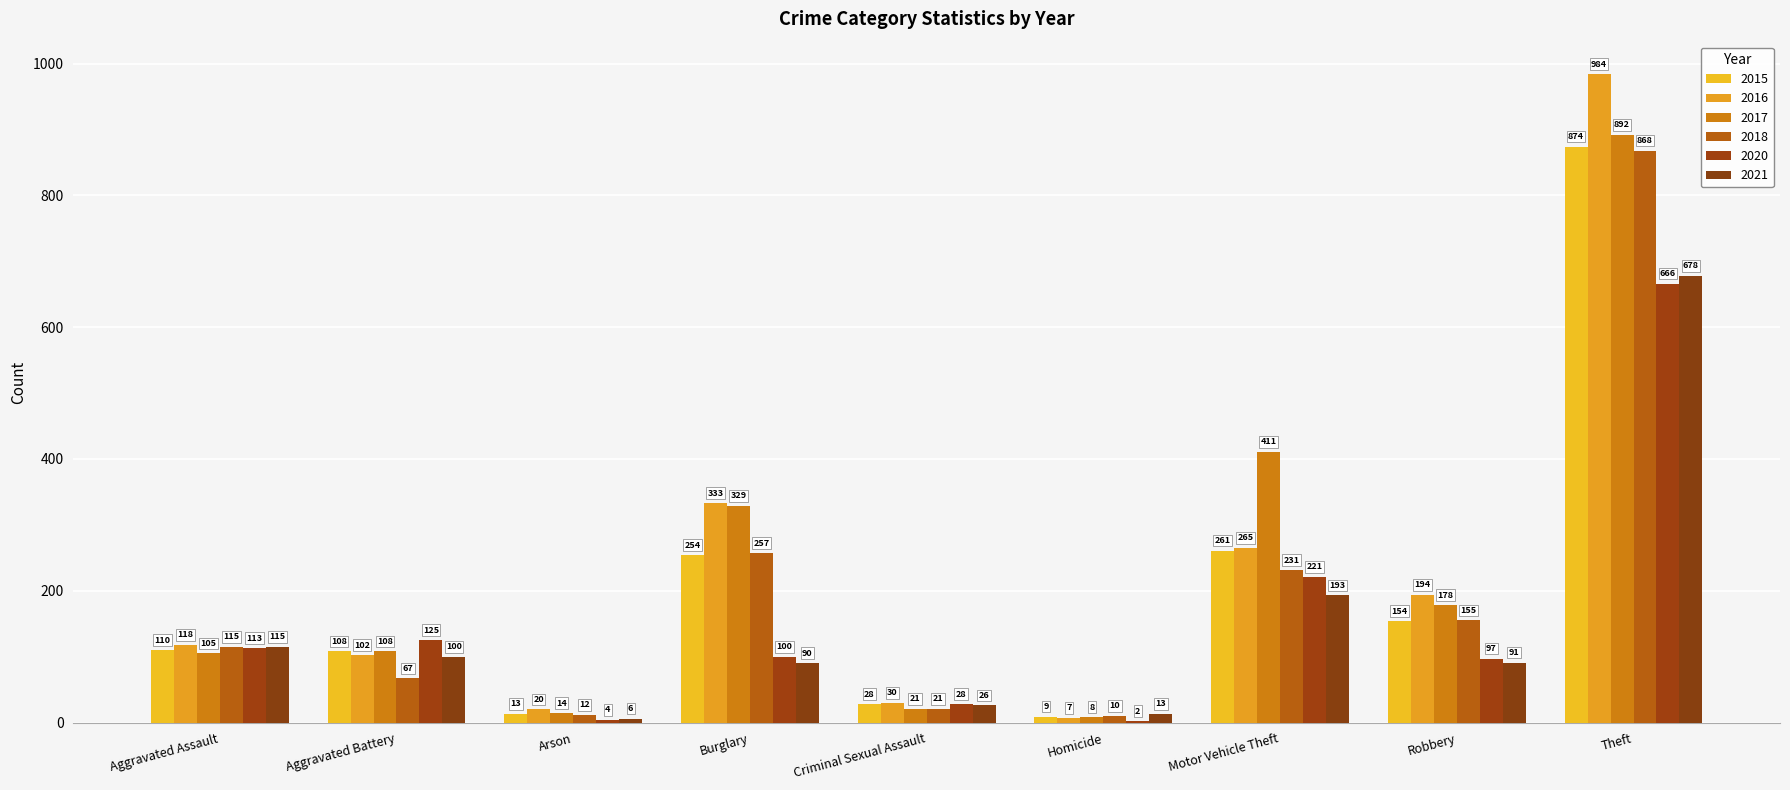

How many data points does each series have?

9